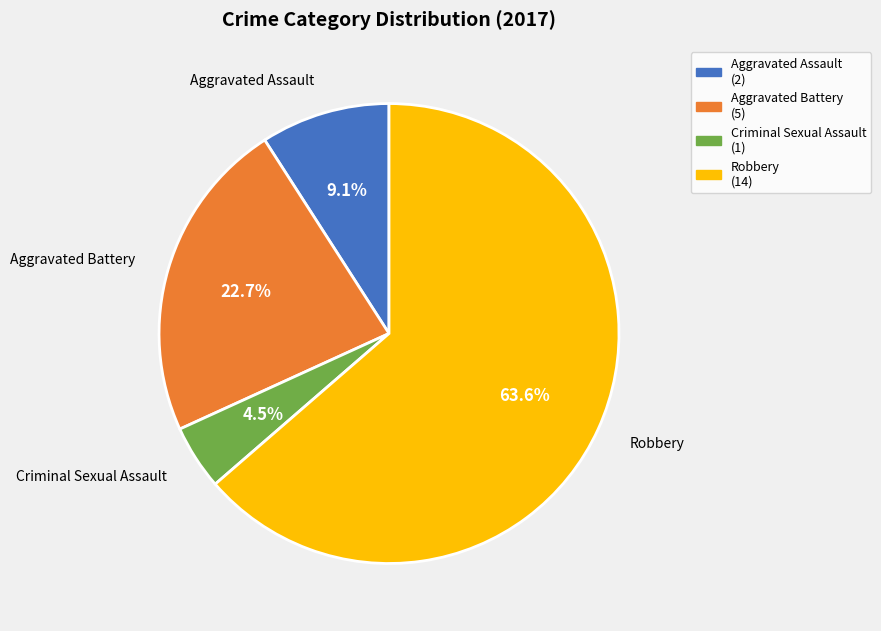

To the nearest percent, what is the difference between the Aggravated Assault and Aggravated Battery slice percentages?

14%